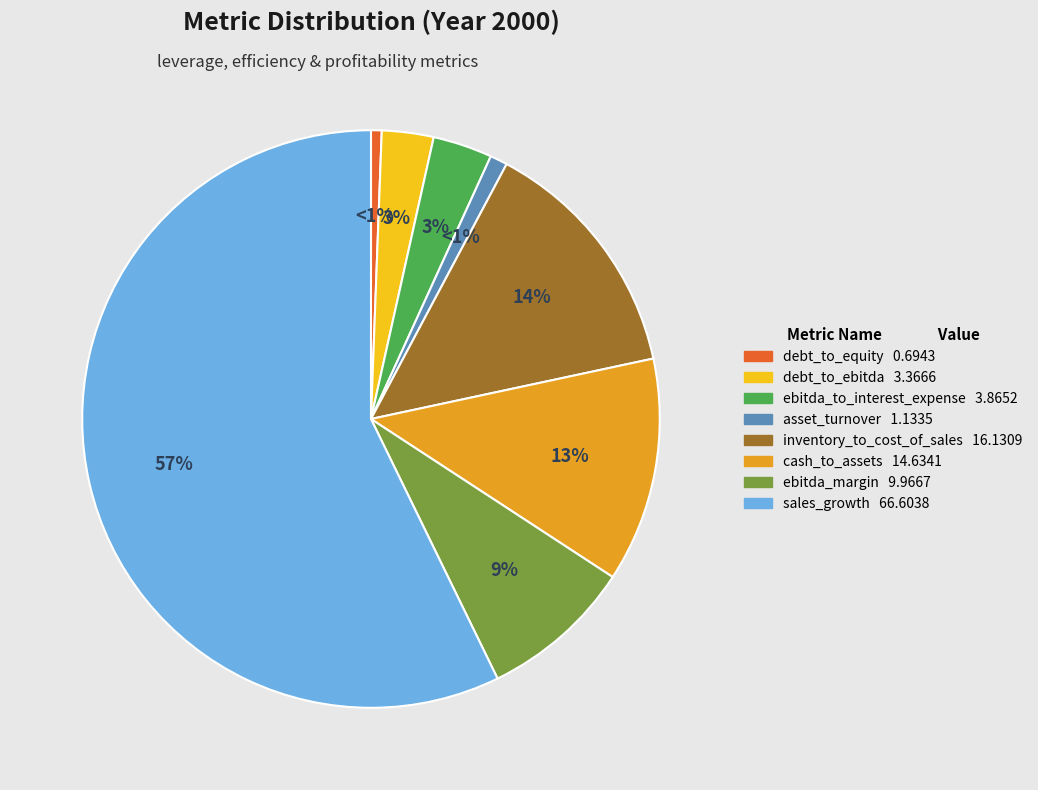

How many slices are in this pie chart?

8